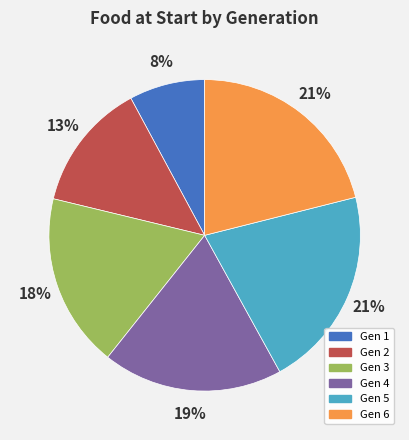

To the nearest percent, what portion does Gen 2 represent?

13%